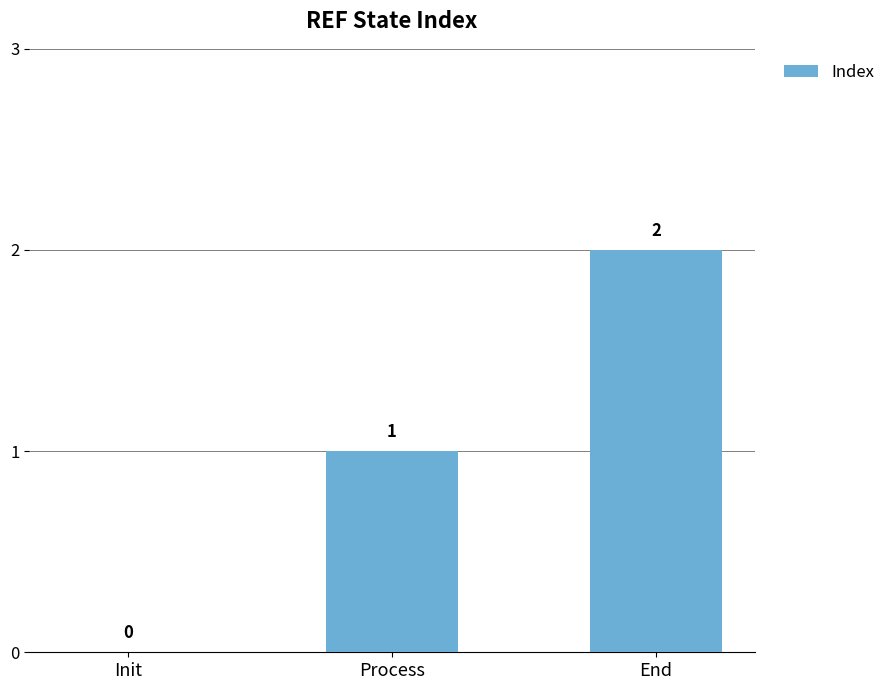

Approximately how many times larger is the value at Process compared to End?

0.5